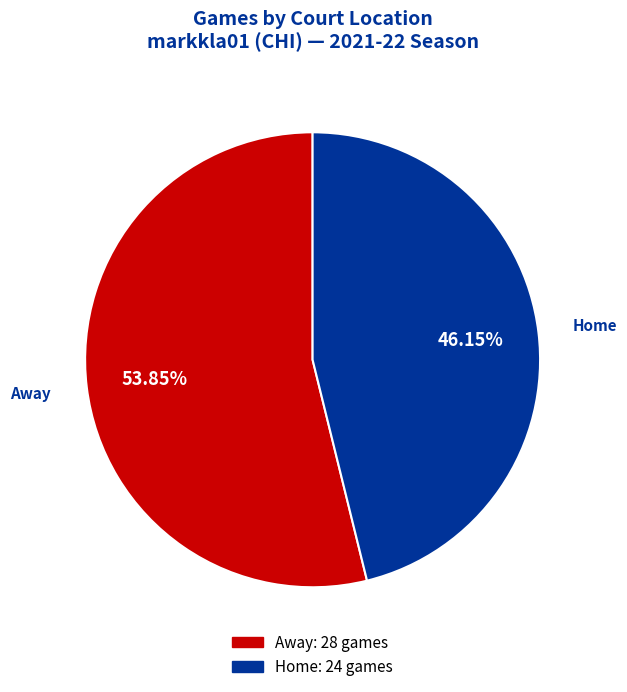

Is there any slice that represents more than half of the pie?

Yes